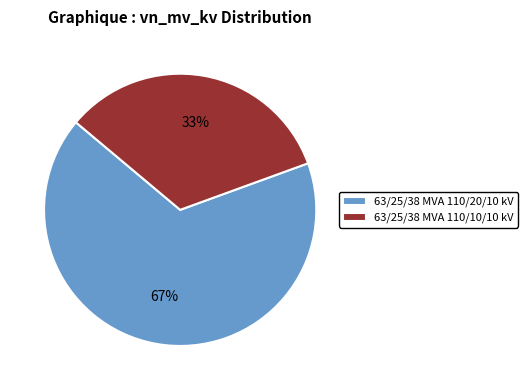

True or false: 63/25/38 MVA 110/10/10 kV accounts for 33% of the total.

True